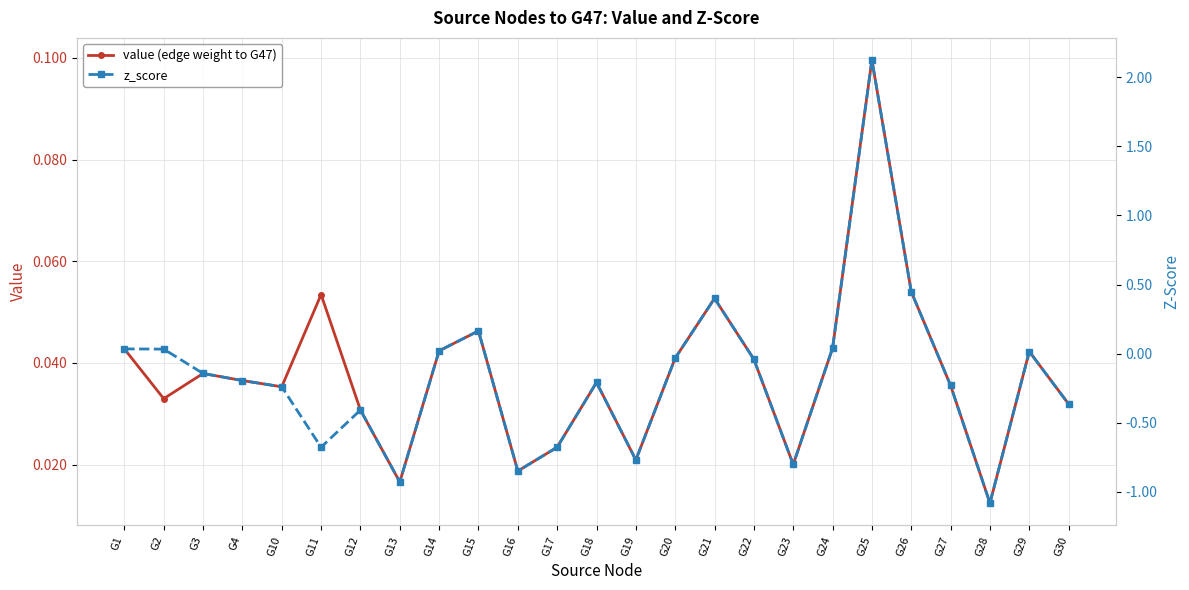

Count the number of data series in this chart.

2